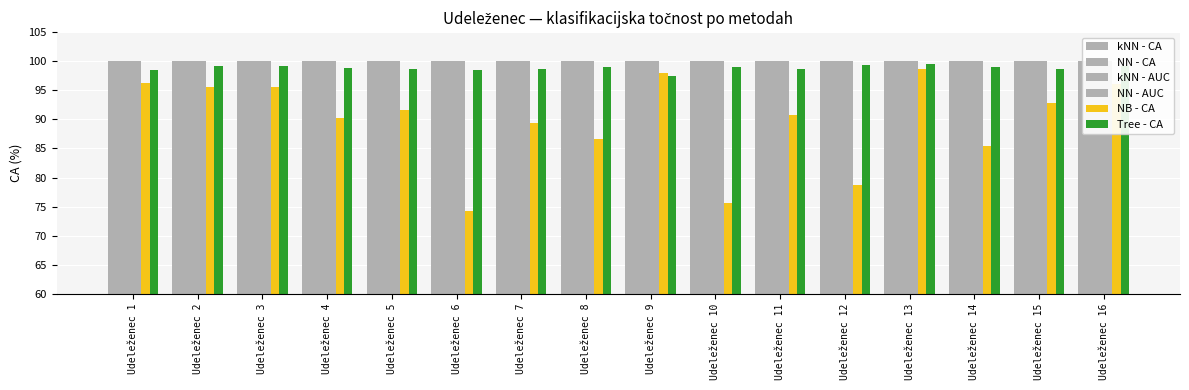

Which category has the lowest value across all series?

Udeleženec 6